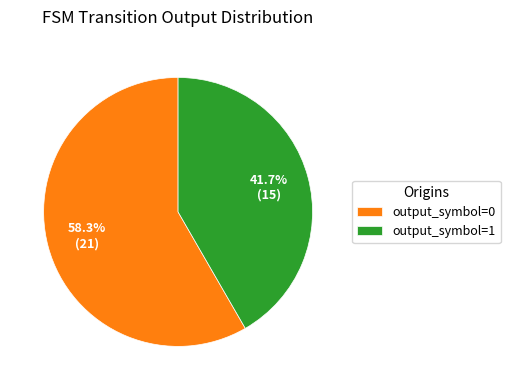

Do output_symbol=0 and output_symbol=1 together represent more than half of the pie?

Yes